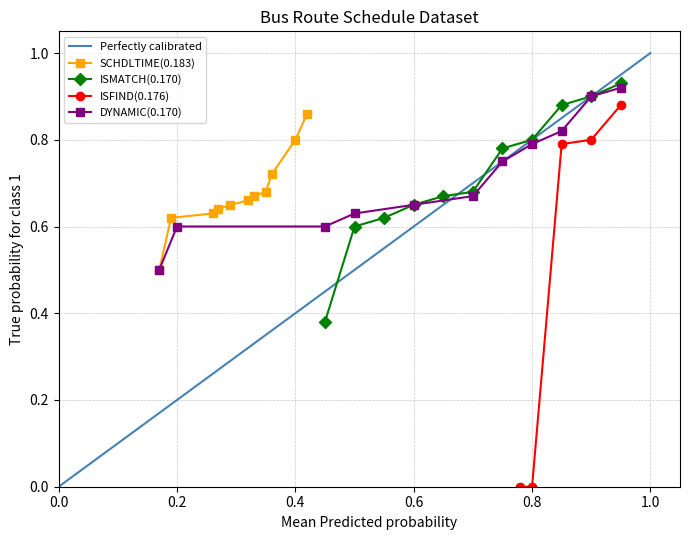

What is the difference between the second highest and minimum values in the Perfectly calibrated series?

0.9